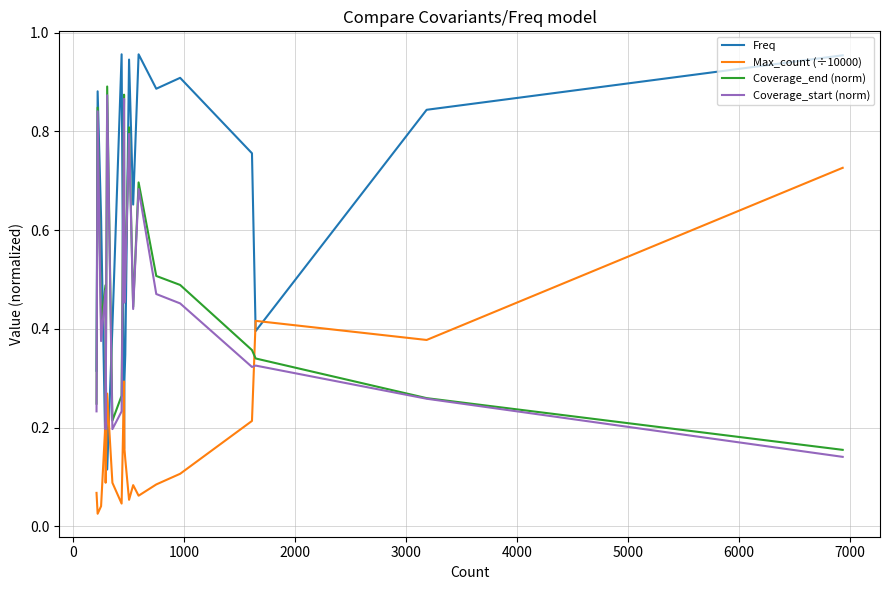

How many intersections are there between Coverage_start (norm) and Max_count (÷10000)?

1